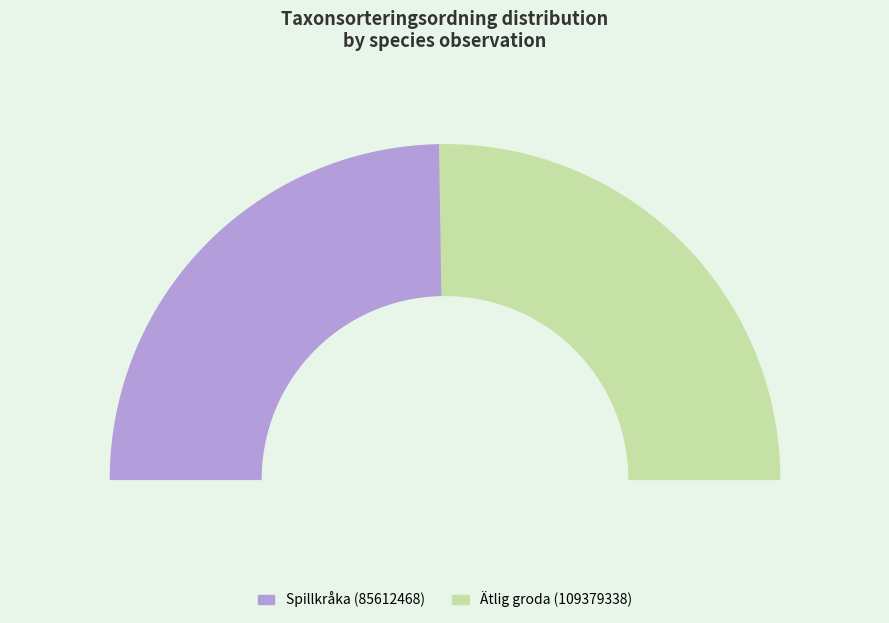

What is the largest slice in the pie chart?

Ätlig groda (109379338)